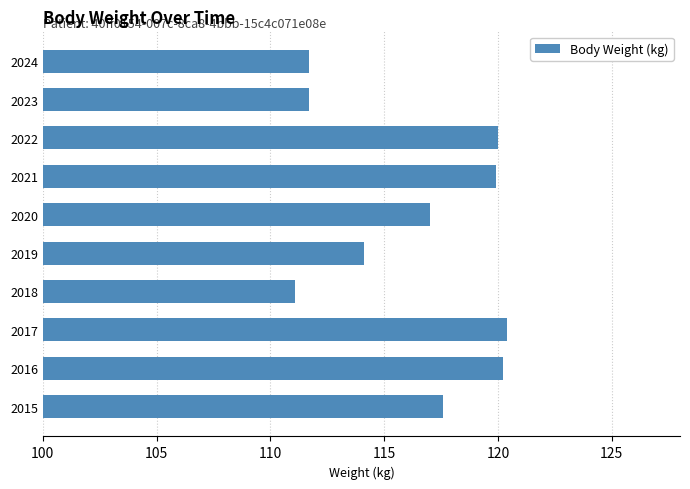

What is the difference between the second highest and minimum values?

9.1